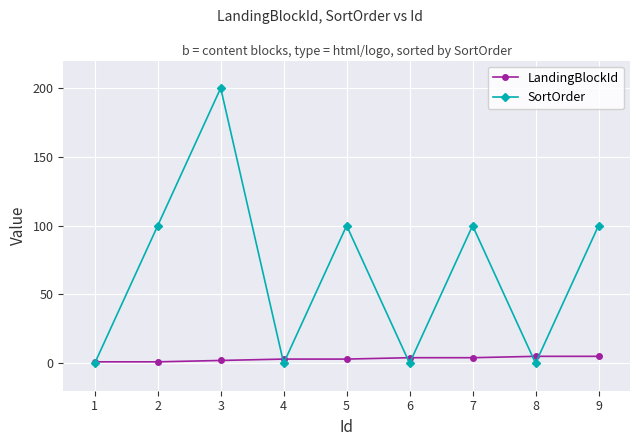

How many interior local peaks does the SortOrder series have?

3